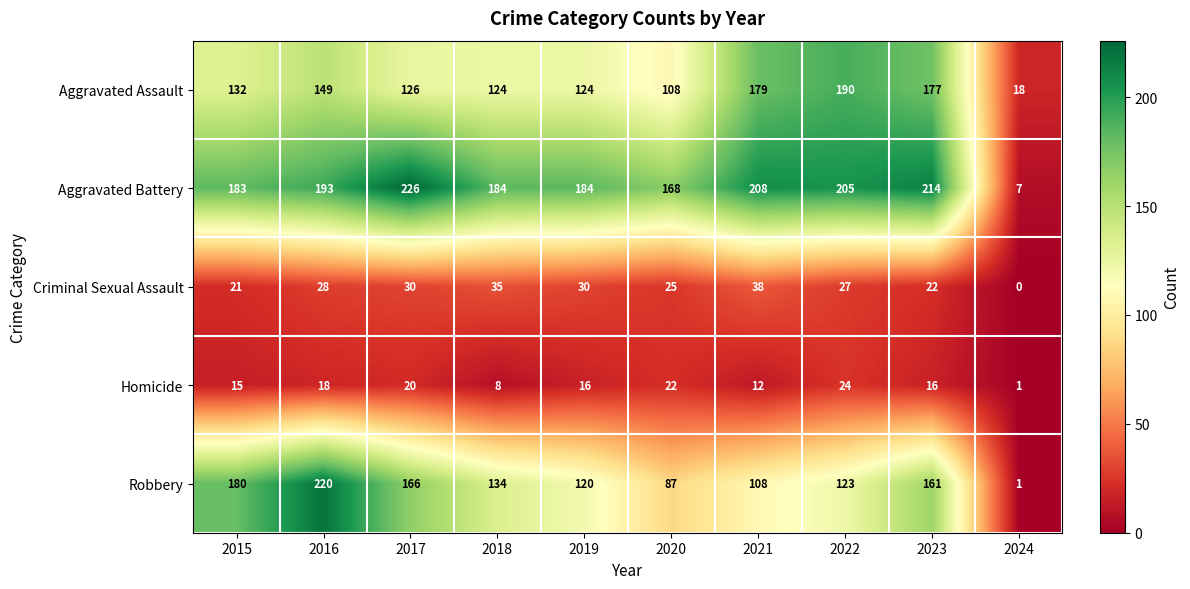

The value of Robbery at 2019 is 44. True or false?

False